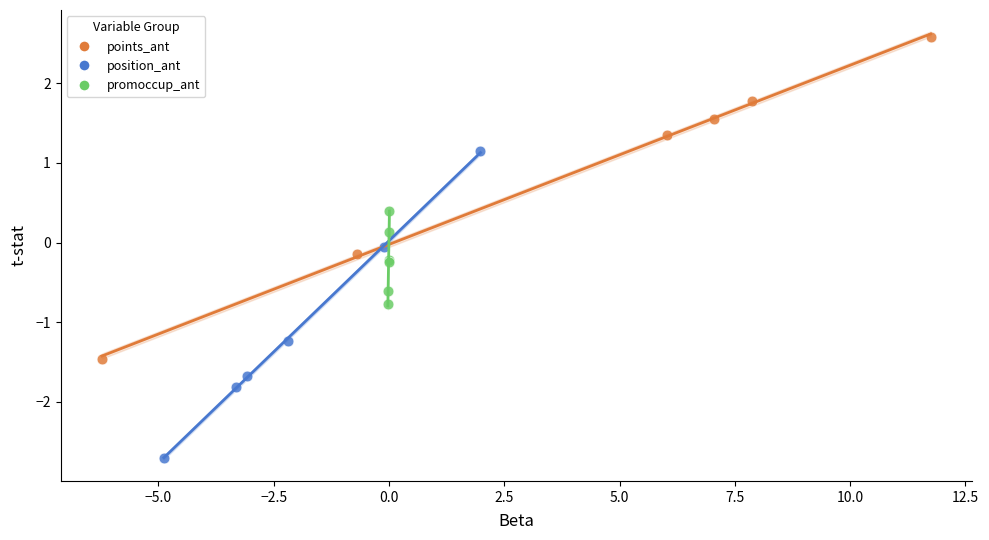

Which series contains the highest Y value?

points_ant